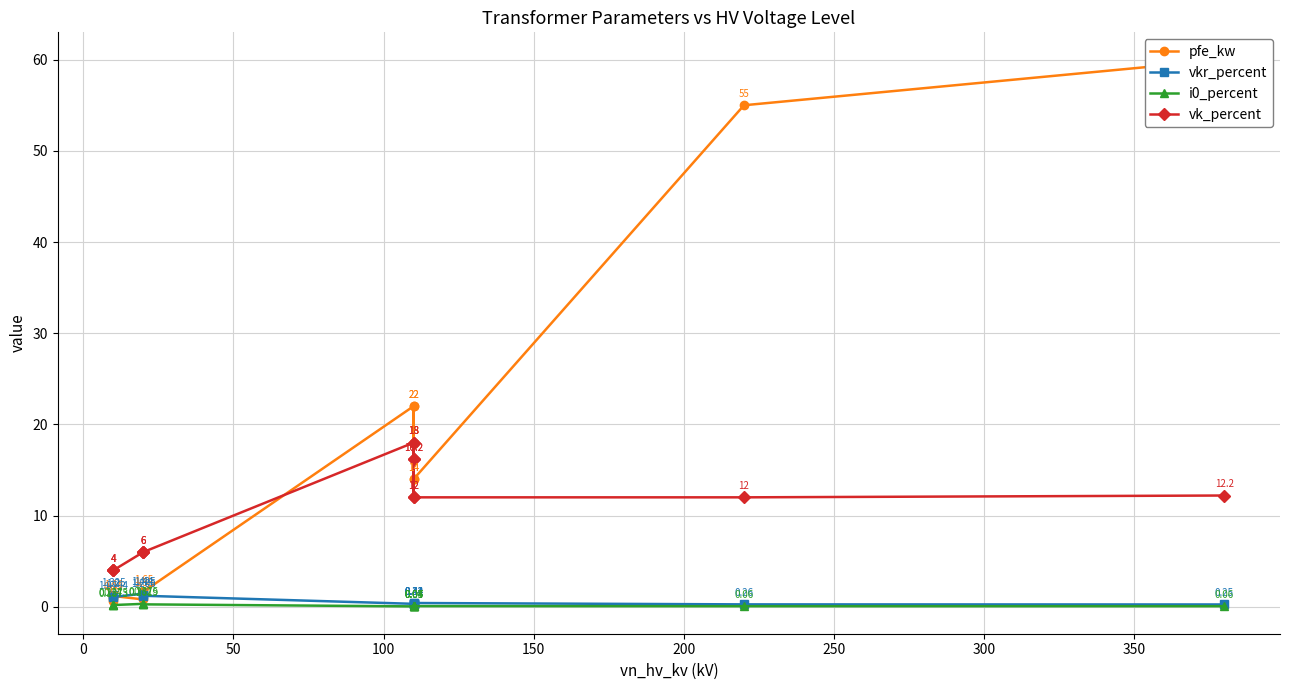

How many lines are shown in the chart?

4